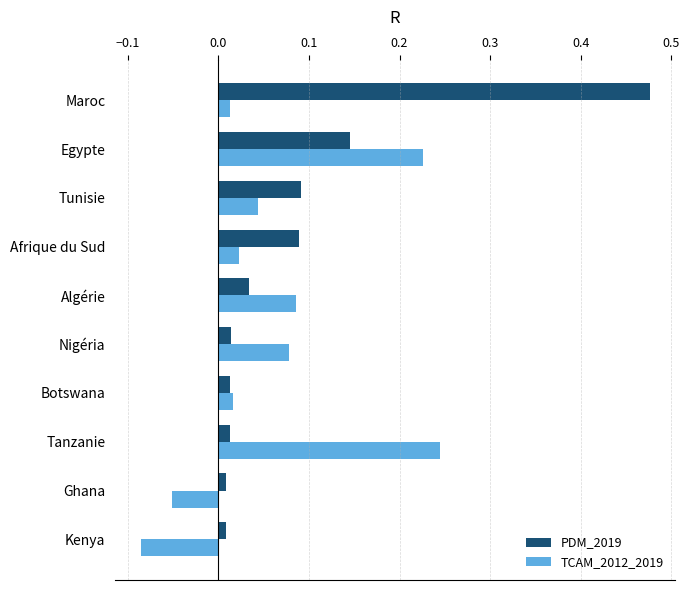

What is the difference between the maximum and minimum values in the TCAM_2012_2019 series?

0.3